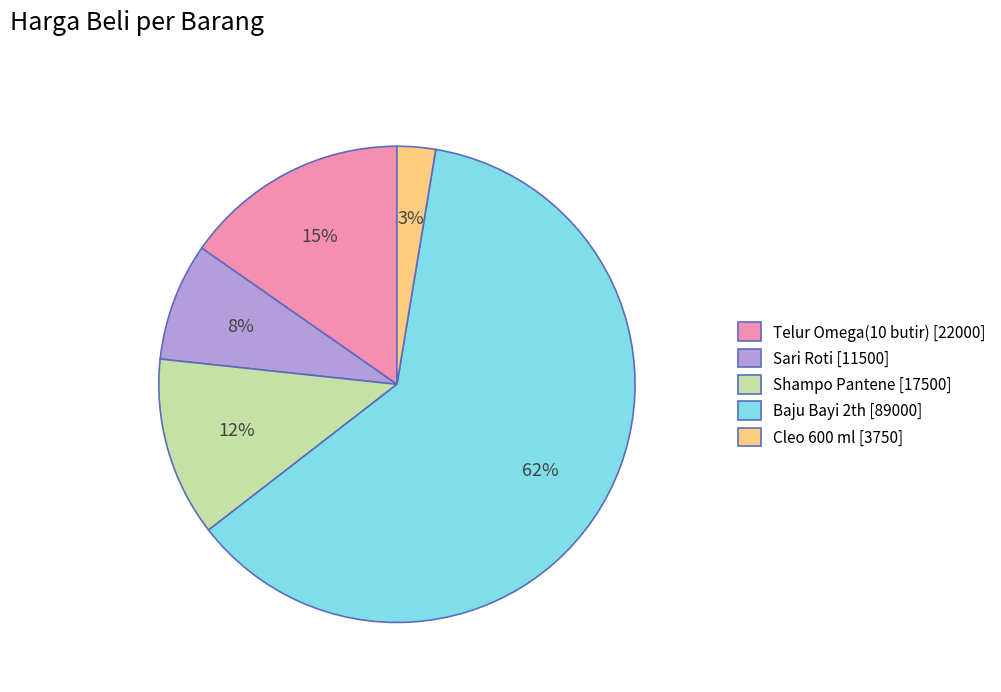

Rank the categories by value from highest to lowest.

Baju Bayi 2th, Telur Omega(10 butir), Shampo Pantene, Sari Roti, Cleo 600 ml